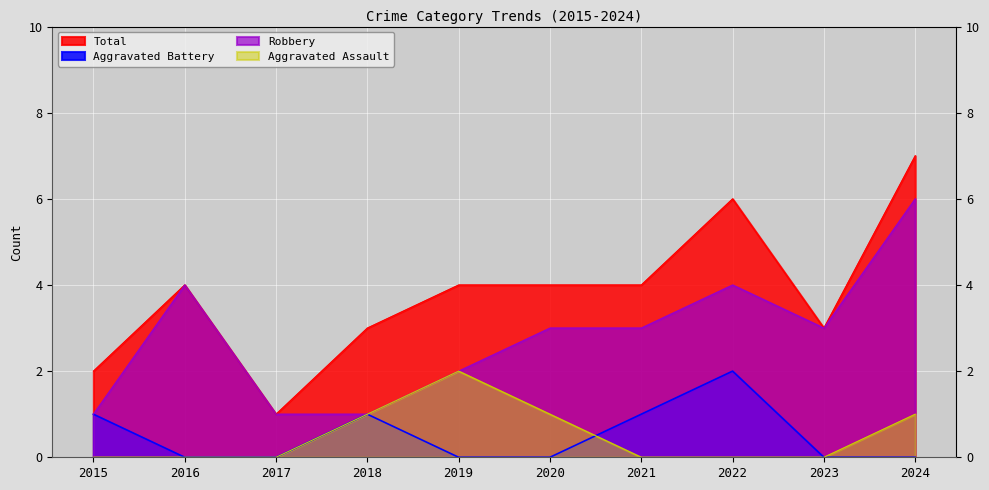

How many values in Aggravated Battery are above zero?

4